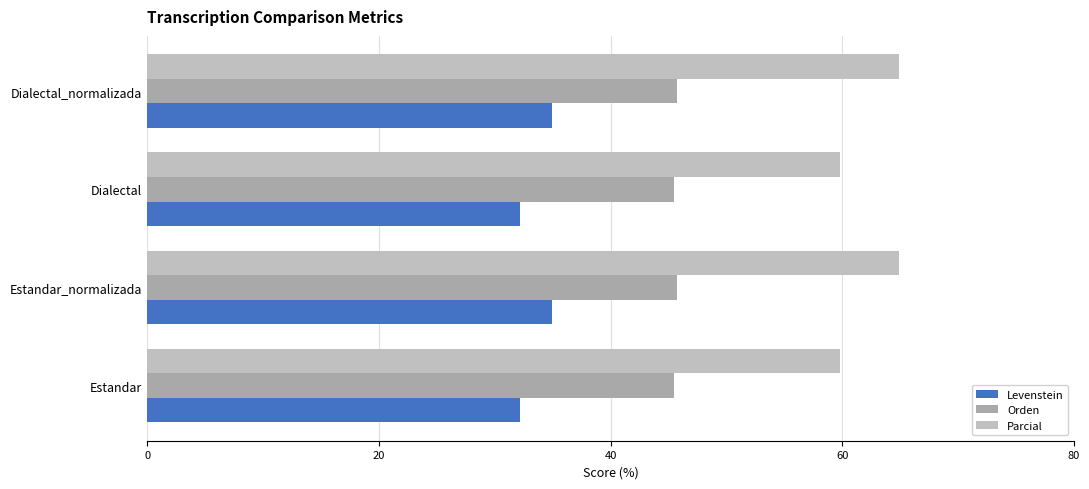

How many values in the Levenstein series exceed 34?

2